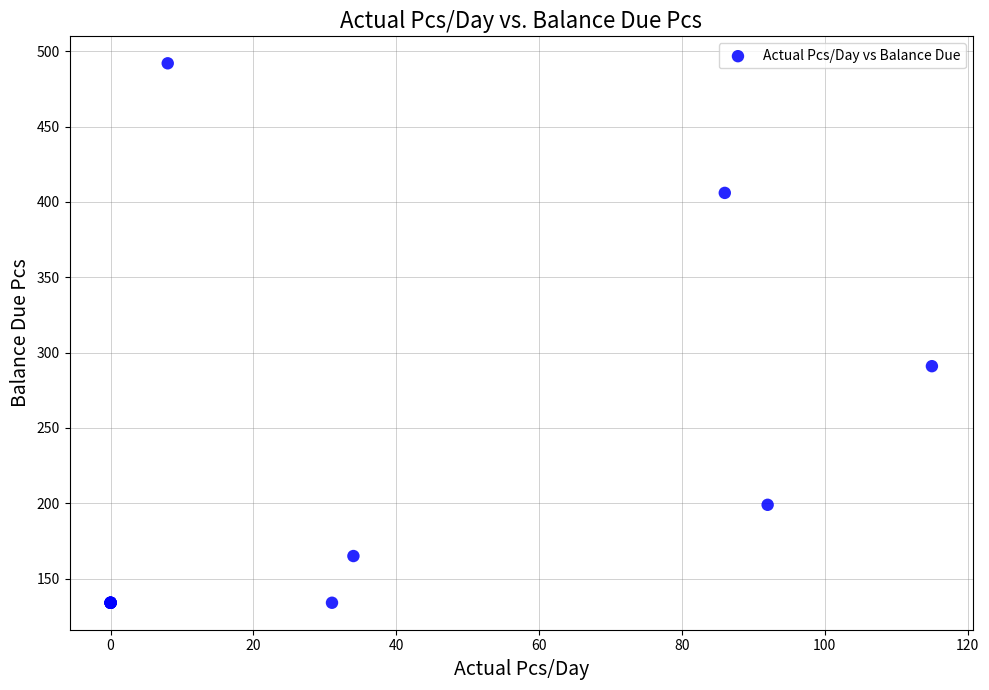

What Y value in the scatter plot is closest to 313?

291